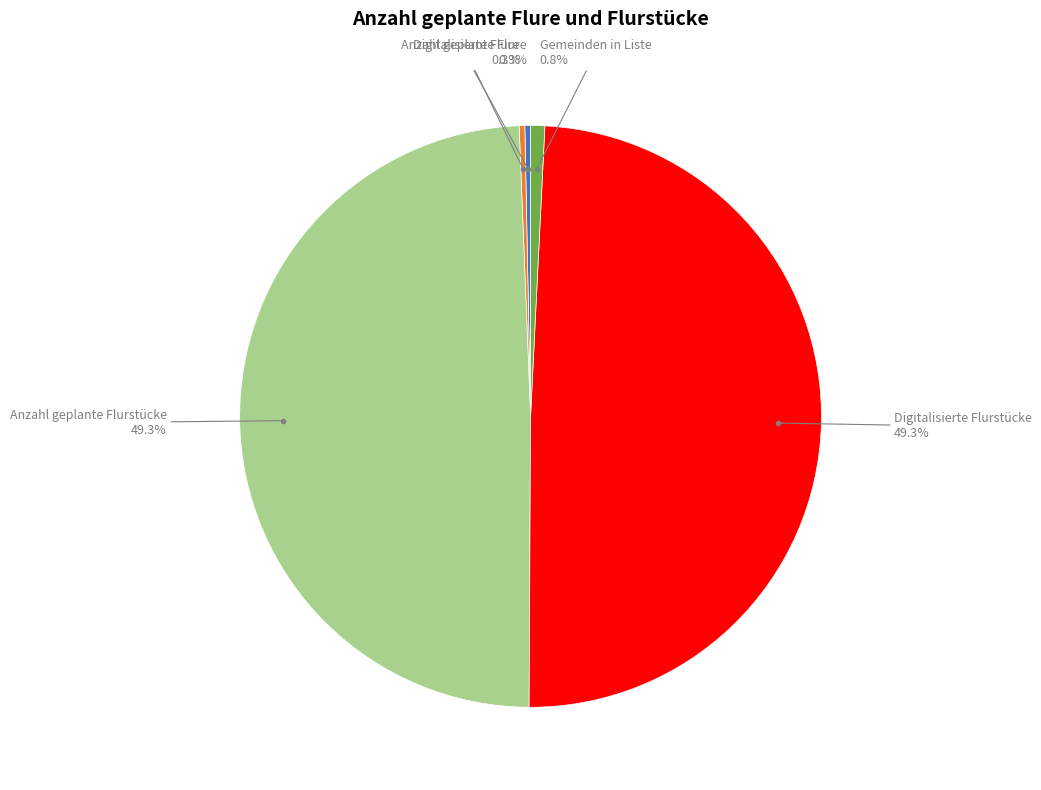

Count the number of slices in the pie.

5